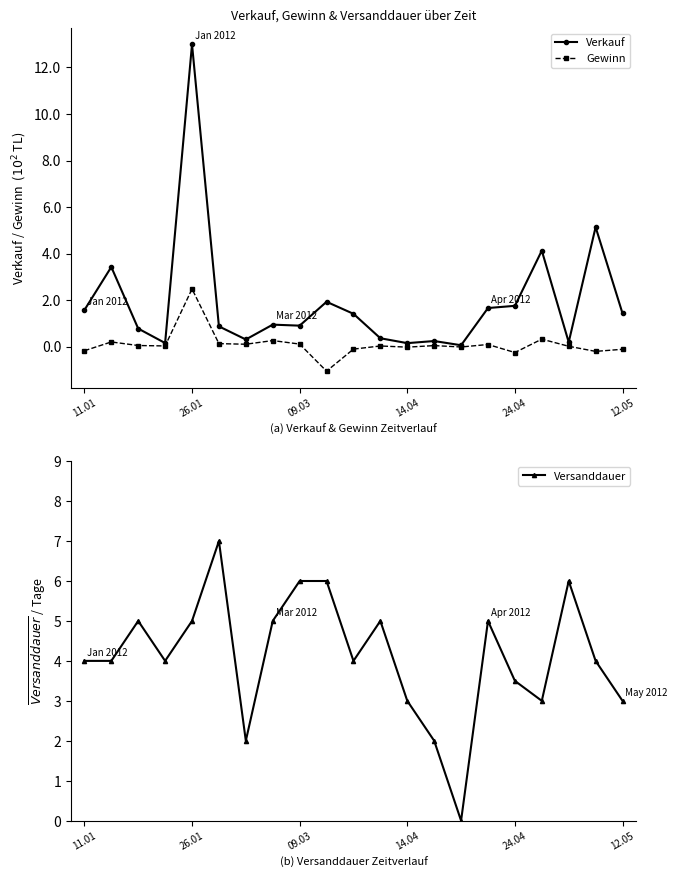

True or false: Versanddauer and Verkauf cross at least once.

False